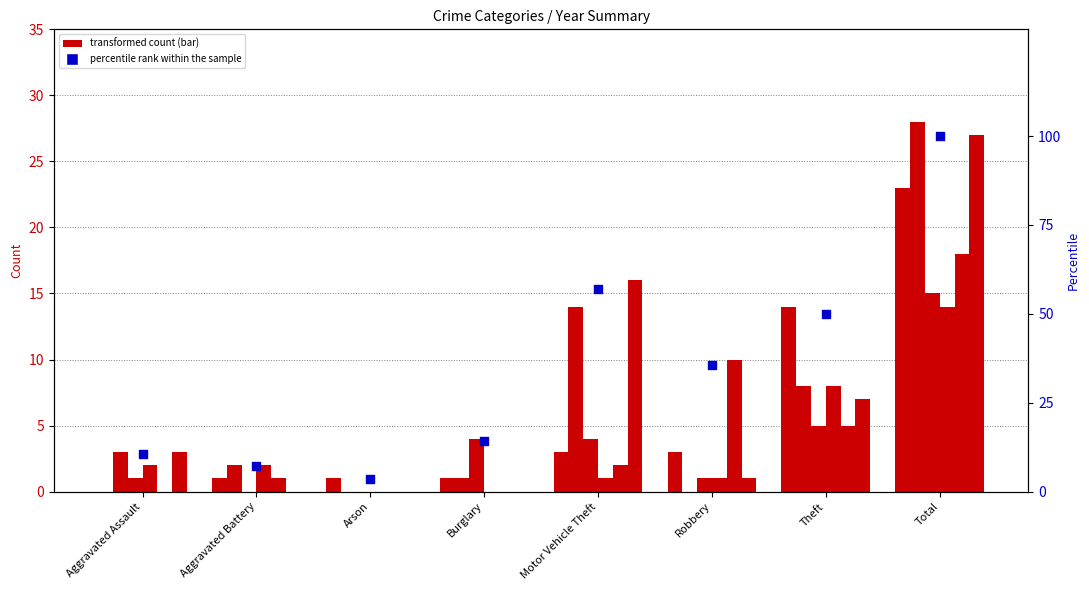

Between Motor Vehicle Theft and Robbery, which is larger?

Motor Vehicle Theft